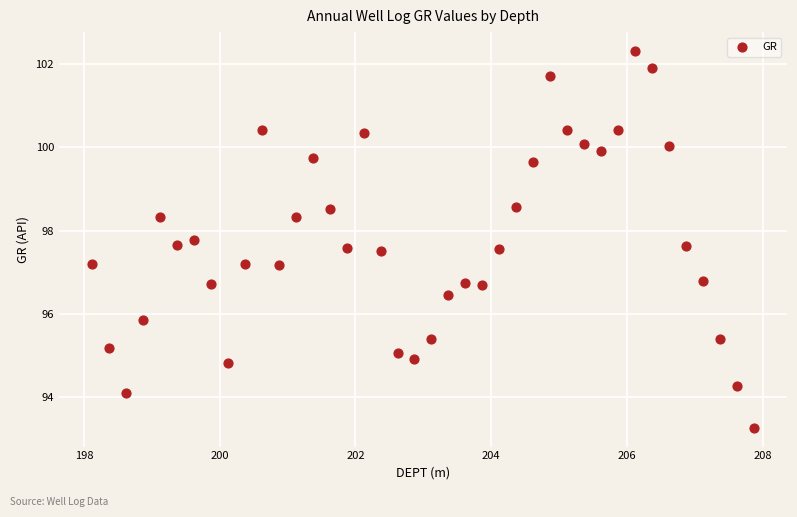

What is the range of X values (max minus min)?

9.8